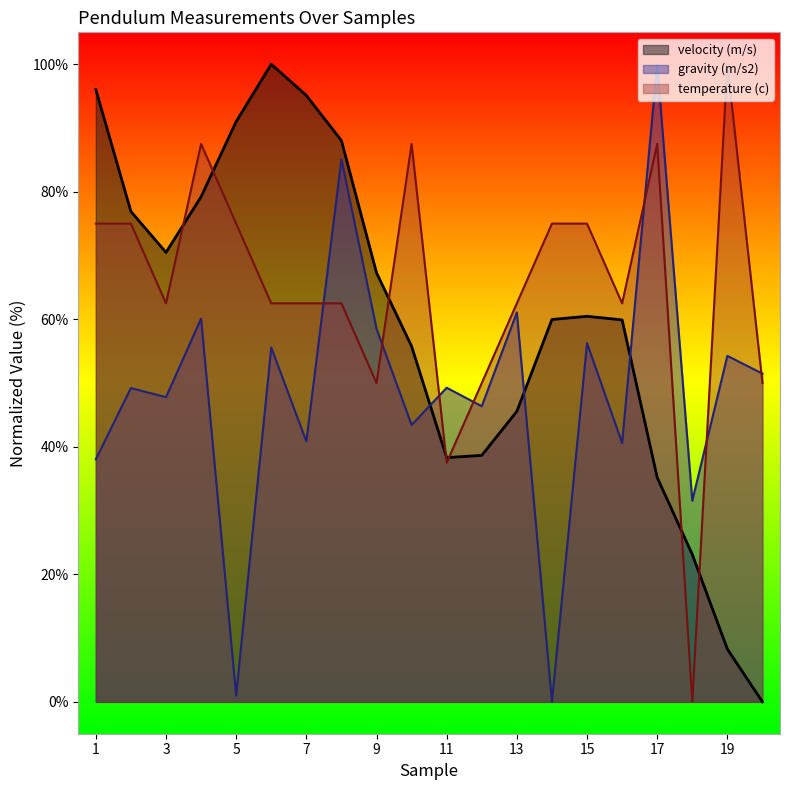

True or false: temperature (c) and gravity (m/s2) cross at least once.

True